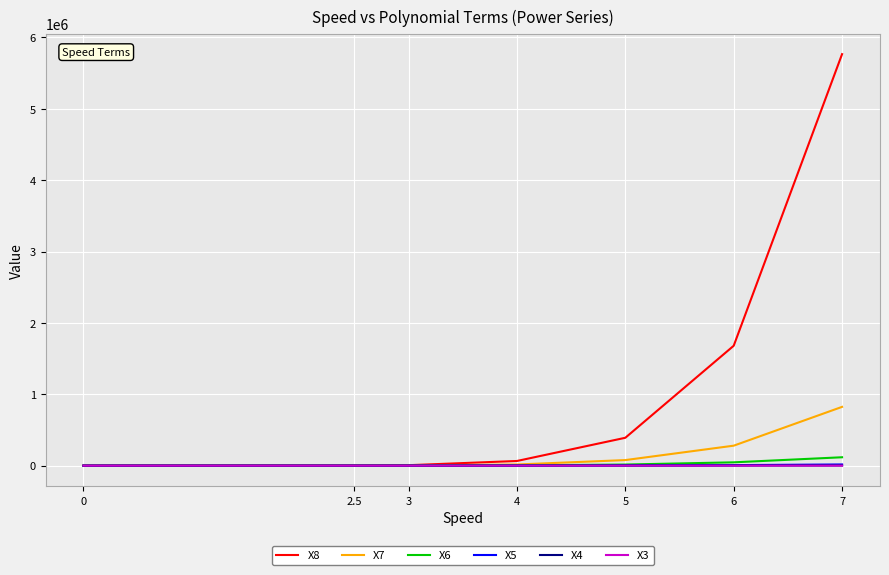

The value of X5 at 0 is 0.0. True or false?

True